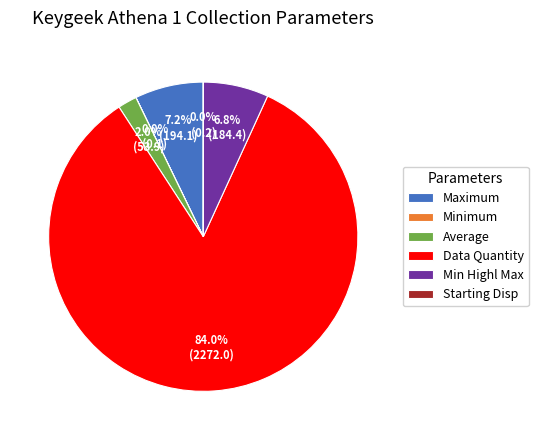

Does Data Quantity account for over 50% of the chart?

Yes